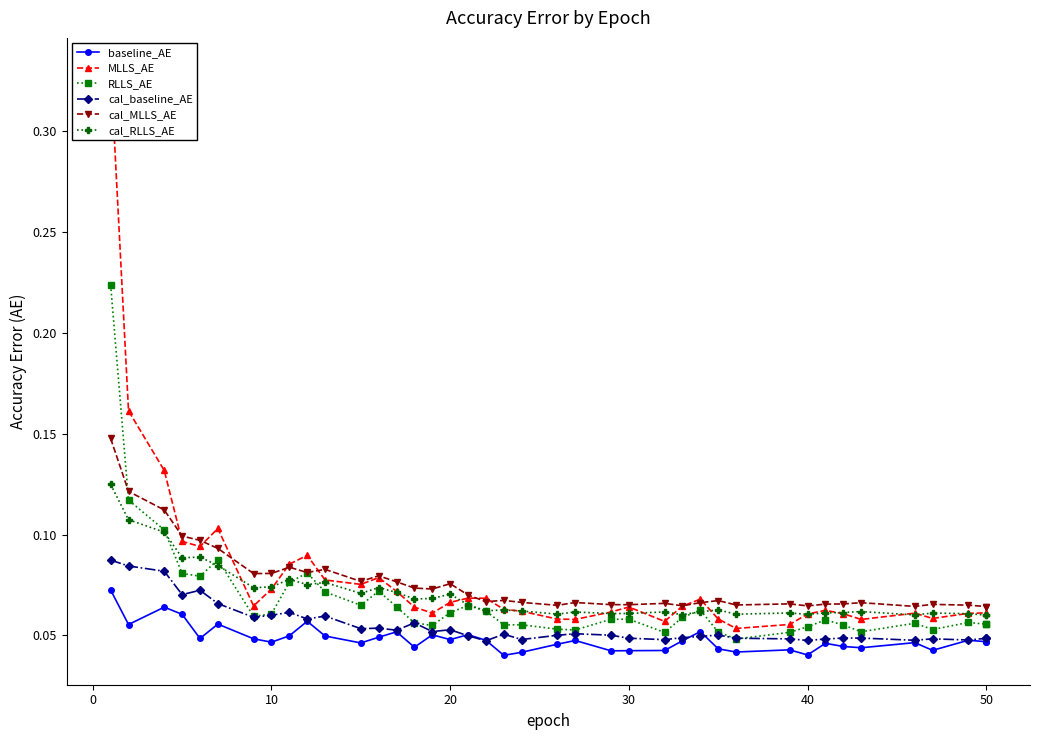

At how many categories does at least one series exceed 0?

40